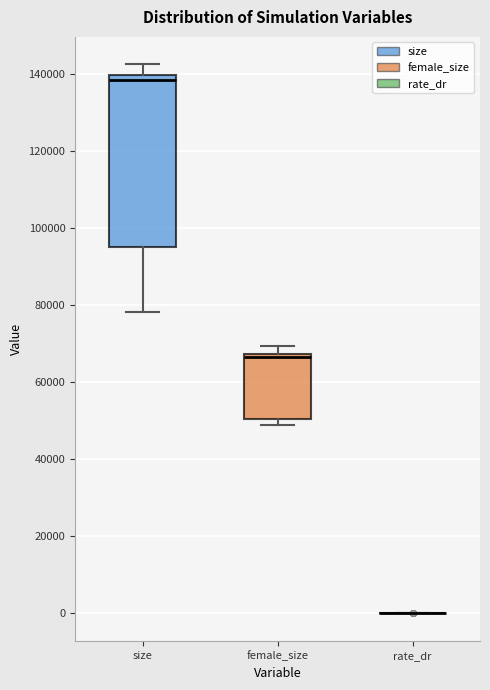

Reading left to right, read every box against the y-axis: the position of its median line, the range the box covers, and the ends of its whiskers. The values are not printed on the chart, so give them approximately, as read against the axis.

size: median 138000, box 96000 to 140000, whiskers 78000 to 142000
female_size: median 66000, box 50000 to 68000, whiskers 50000 (just below the box's lower edge) to 70000
rate_dr: box collapsed to a line at 0, whiskers 0 to 0